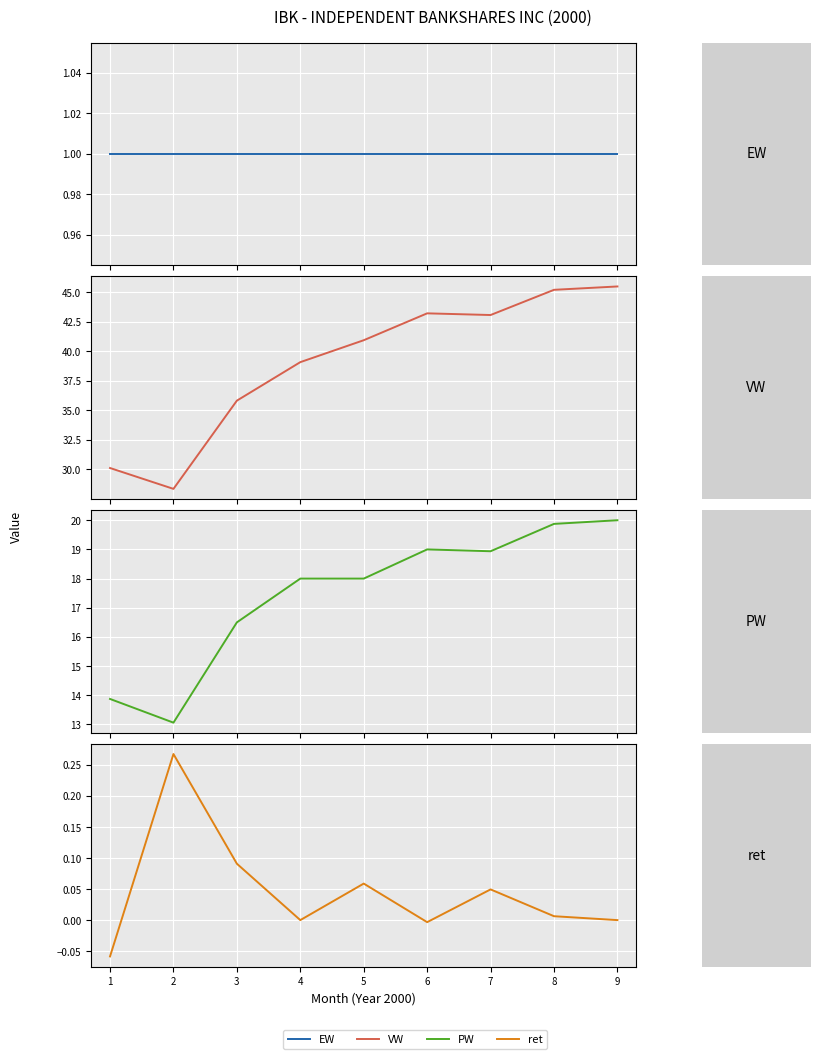

What is the minimum value for VW?

28.4